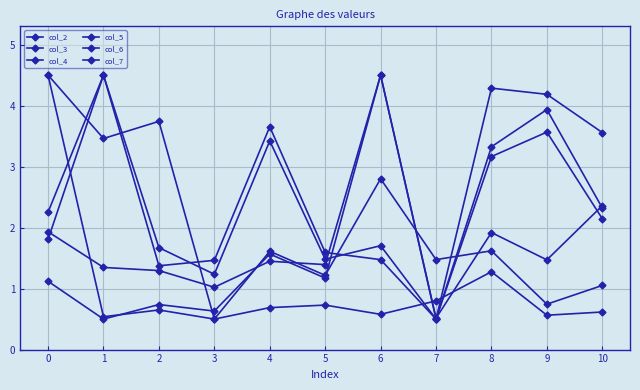

Which series has the largest total across all categories?

col_6